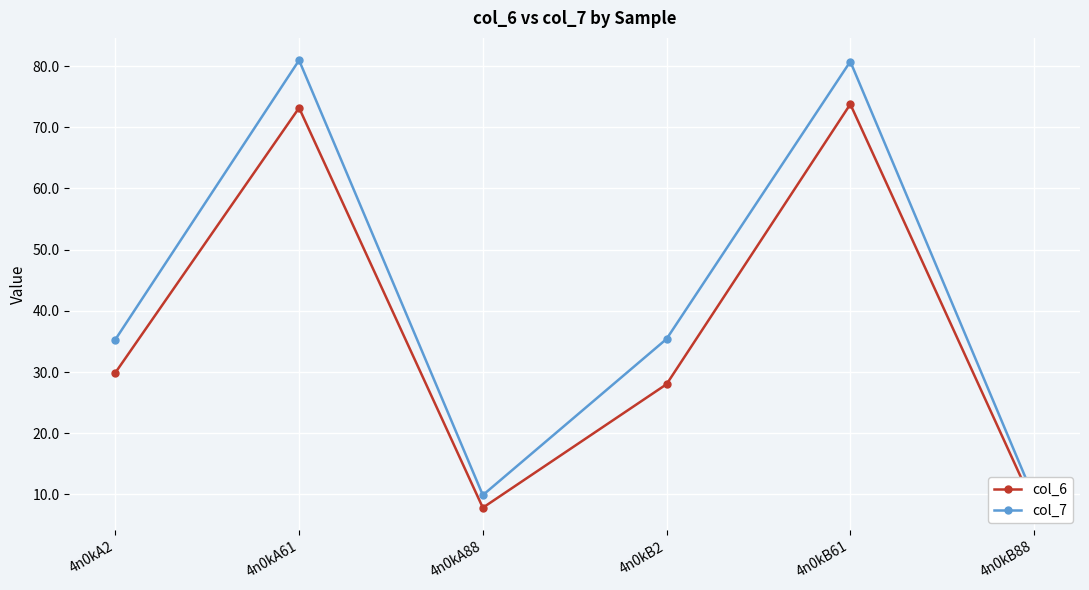

What is the label of the 5th point from the left?

4n0kB61